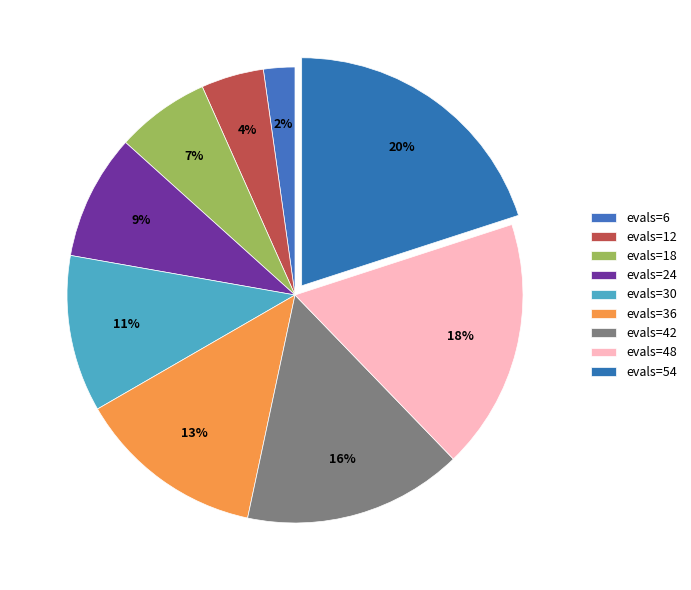

Rank the categories by value from highest to lowest.

evals=54, evals=48, evals=42, evals=36, evals=30, evals=24, evals=18, evals=12, evals=6